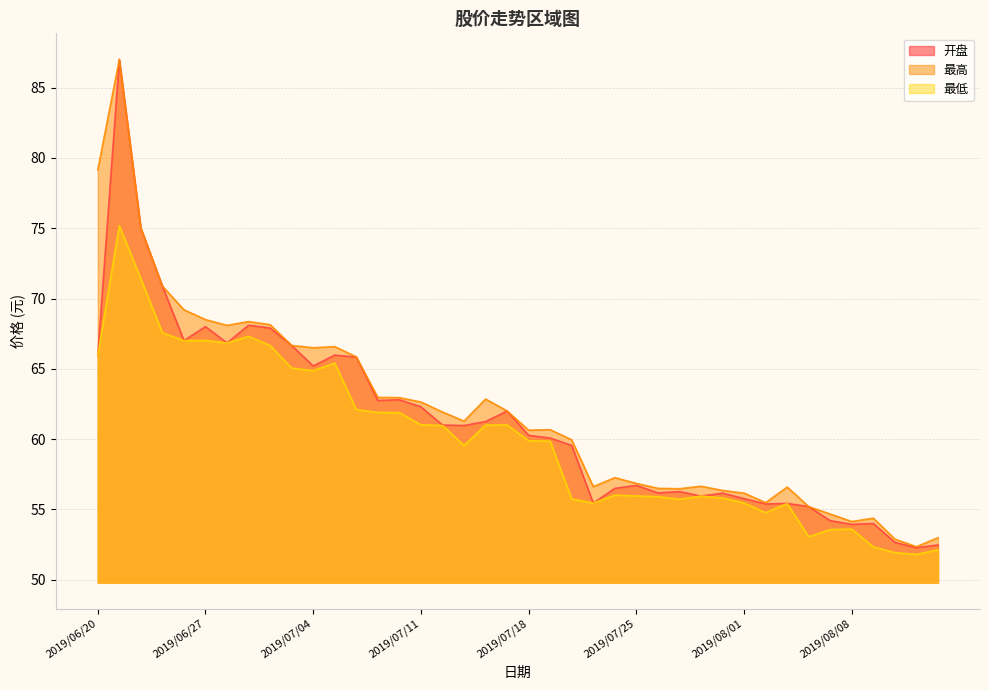

Reading left to right, extract all data points from this chart.

开盘: 2019/06/20=66.0	2019/06/21=87.0	2019/06/24=75.0	2019/06/25=70.9	2019/06/26=67.0	2019/06/27=68.0	2019/06/28=66.8	2019/07/01=68.1	2019/07/02=67.9	2019/07/03=66.7	2019/07/04=65.2	2019/07/05=66.0	2019/07/08=65.8	2019/07/09=62.8	2019/07/10=62.8	2019/07/11=62.3	2019/07/12=61.0	2019/07/15=61.0	2019/07/16=61.2	2019/07/17=62.0	2019/07/18=60.3	2019/07/19=60.1	2019/07/22=59.5	2019/07/23=55.5	2019/07/24=56.5	2019/07/25=56.7	2019/07/26=56.2	2019/07/29=56.3	2019/07/30=56.0	2019/07/31=56.2	2019/08/01=55.8	2019/08/02=55.4	2019/08/05=55.4	2019/08/06=55.2	2019/08/07=54.2	2019/08/08=53.9	2019/08/09=54.0	2019/08/12=52.7	2019/08/13=52.3	2019/08/14=52.5
最高: 2019/06/20=79.1	2019/06/21=87.0	2019/06/24=75.0	2019/06/25=70.9	2019/06/26=69.2	2019/06/27=68.5	2019/06/28=68.1	2019/07/01=68.4	2019/07/02=68.1	2019/07/03=66.7	2019/07/04=66.5	2019/07/05=66.6	2019/07/08=65.8	2019/07/09=63.0	2019/07/10=63.0	2019/07/11=62.6	2019/07/12=61.9	2019/07/15=61.3	2019/07/16=62.9	2019/07/17=62.0	2019/07/18=60.6	2019/07/19=60.7	2019/07/22=60.0	2019/07/23=56.6	2019/07/24=57.3	2019/07/25=56.9	2019/07/26=56.5	2019/07/29=56.5	2019/07/30=56.6	2019/07/31=56.4	2019/08/01=56.2	2019/08/02=55.5	2019/08/05=56.6	2019/08/06=55.2	2019/08/07=54.7	2019/08/08=54.1	2019/08/09=54.4	2019/08/12=52.9	2019/08/13=52.4	2019/08/14=53.0
最低: 2019/06/20=66.0	2019/06/21=75.2	2019/06/24=71.4	2019/06/25=67.6	2019/06/26=67.0	2019/06/27=67.0	2019/06/28=66.8	2019/07/01=67.3	2019/07/02=66.7	2019/07/03=65.0	2019/07/04=64.9	2019/07/05=65.4	2019/07/08=62.1	2019/07/09=61.9	2019/07/10=61.9	2019/07/11=61.0	2019/07/12=61.0	2019/07/15=59.5	2019/07/16=61.0	2019/07/17=61.0	2019/07/18=59.9	2019/07/19=59.9	2019/07/22=55.8	2019/07/23=55.5	2019/07/24=56.0	2019/07/25=56.0	2019/07/26=55.9	2019/07/29=55.7	2019/07/30=56.0	2019/07/31=55.8	2019/08/01=55.5	2019/08/02=54.8	2019/08/05=55.4	2019/08/06=53.1	2019/08/07=53.6	2019/08/08=53.6	2019/08/09=52.3	2019/08/12=51.9	2019/08/13=51.8	2019/08/14=52.1